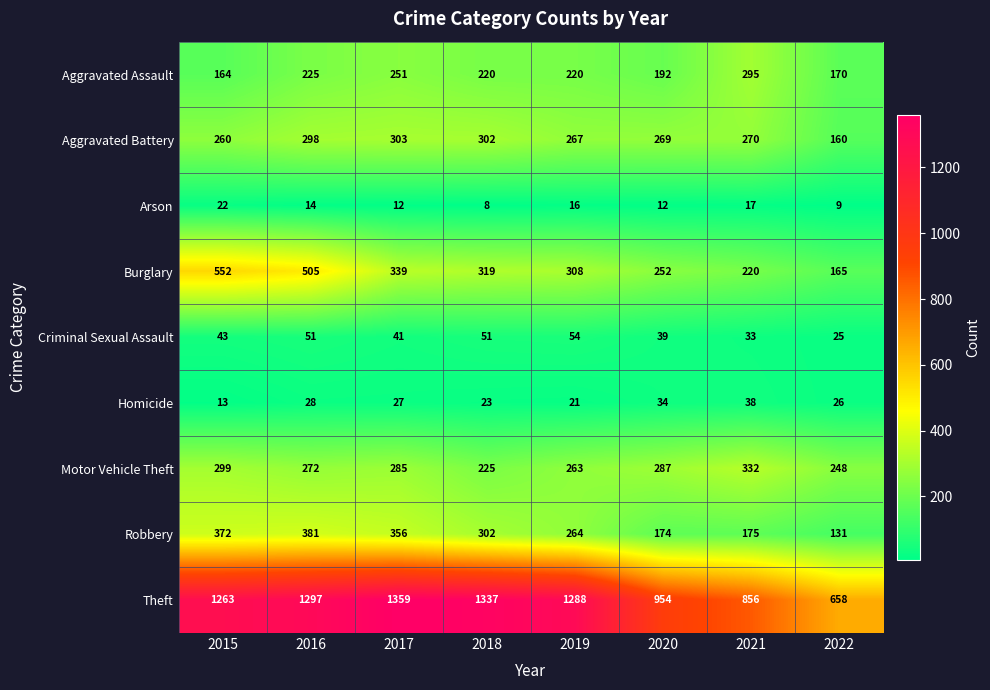

How many data points does each series have?

8